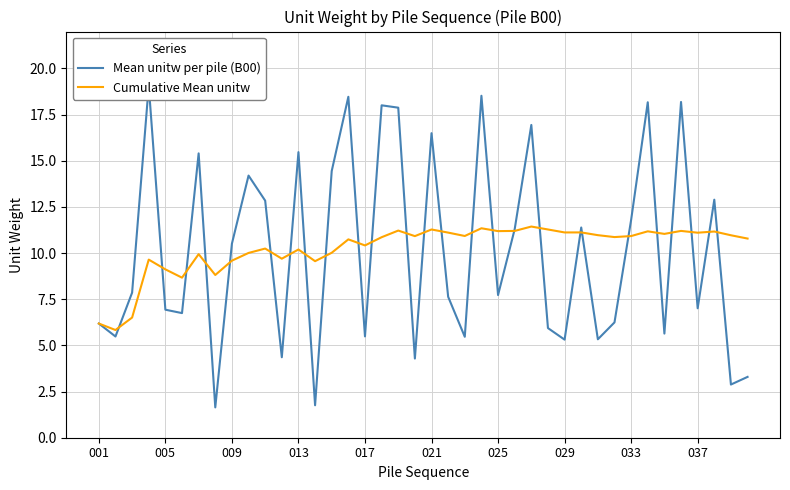

At how many categories does at least one series exceed 8?

37